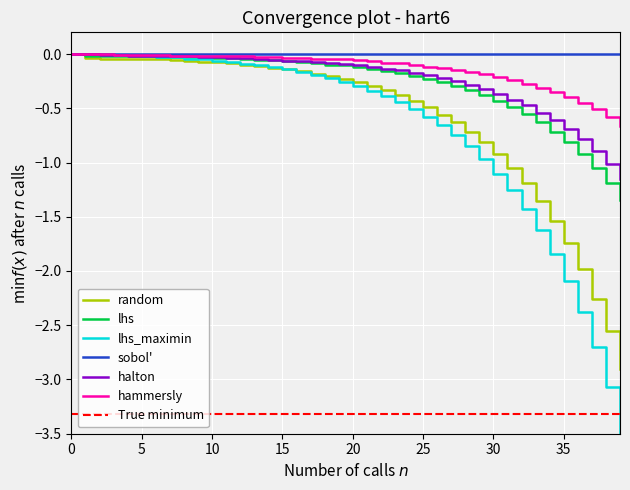

The col_5 series shows -0.4 at 31. True or false?

False